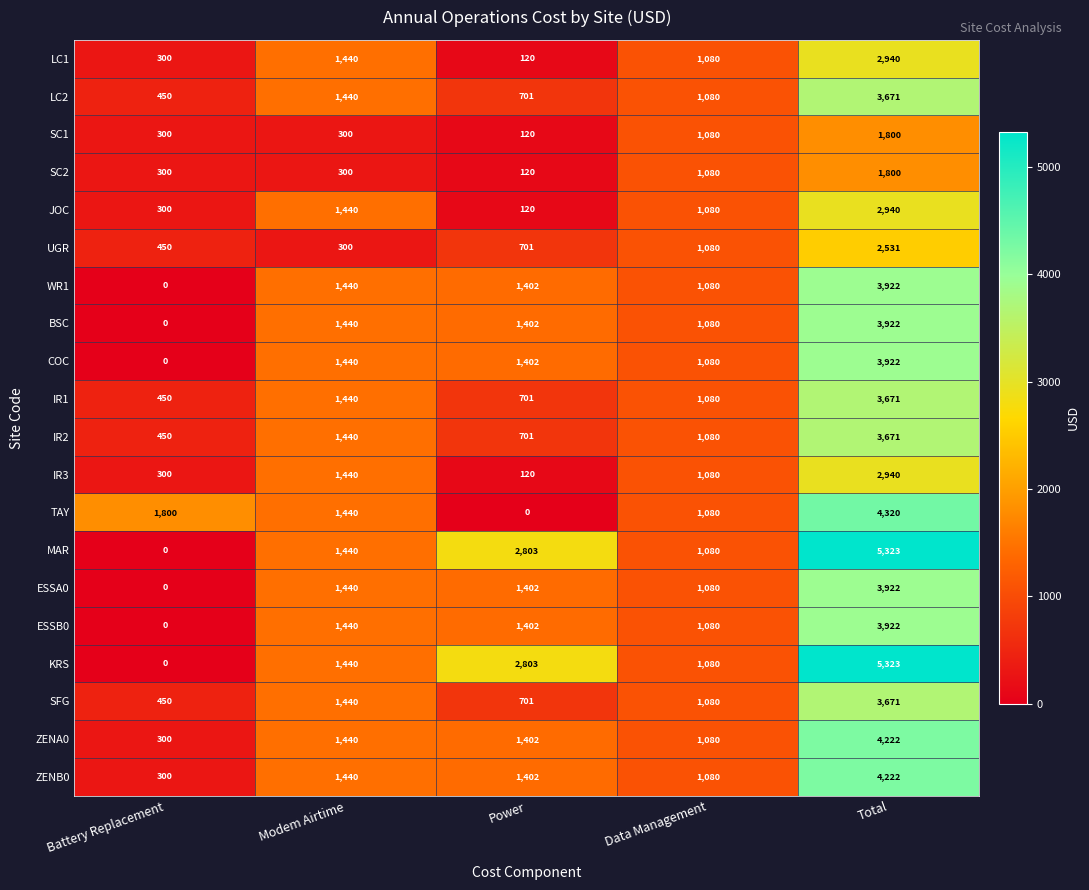

How many series are shown in this chart?

20